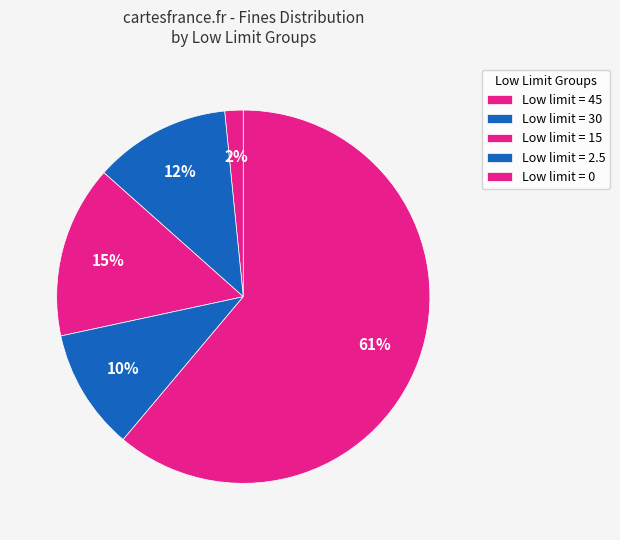

How many slices are in this pie chart?

5